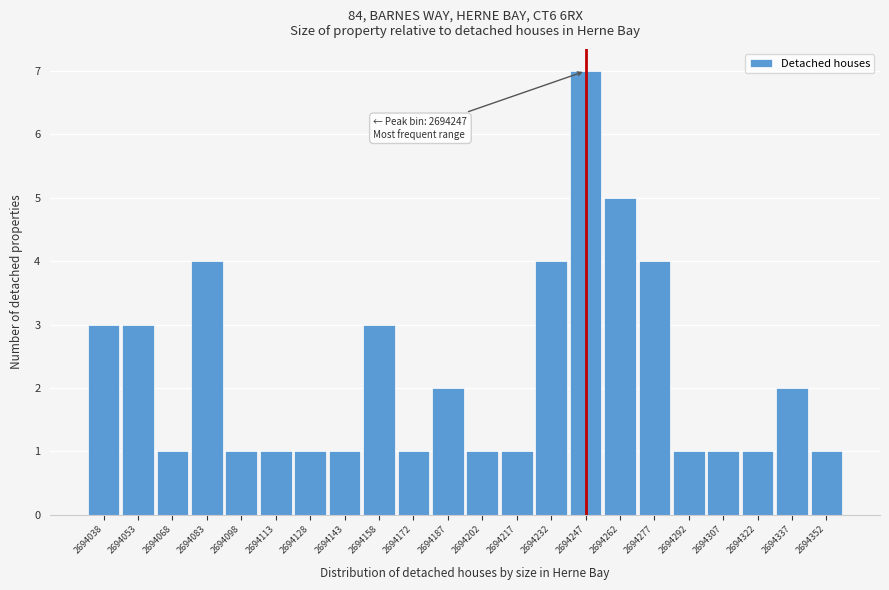

Over which range of the x-axis is the bar tallest?

2694240 to 2694254